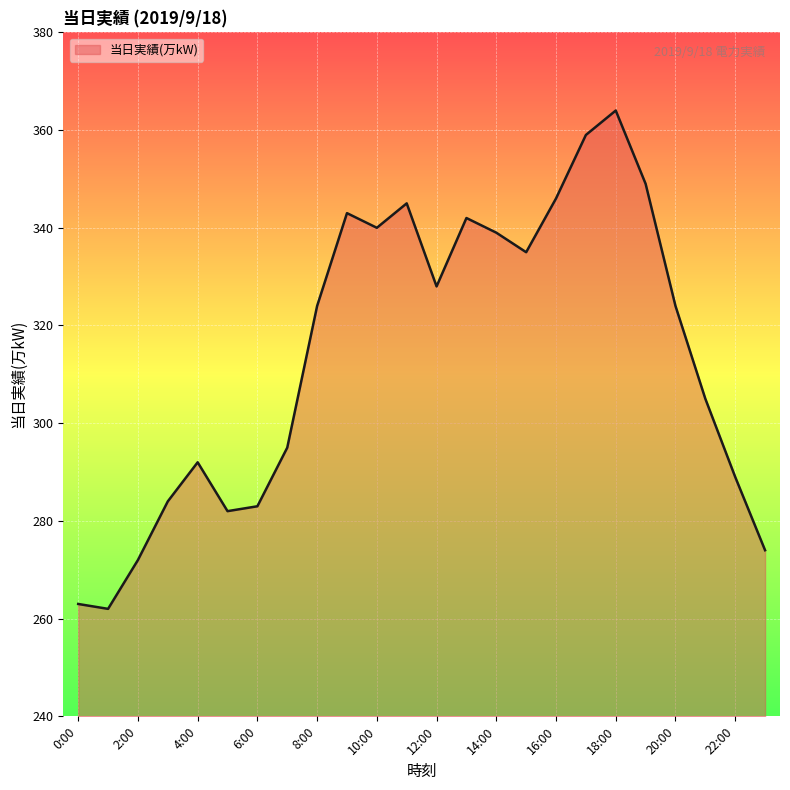

What is the minimum value shown in the chart?

262